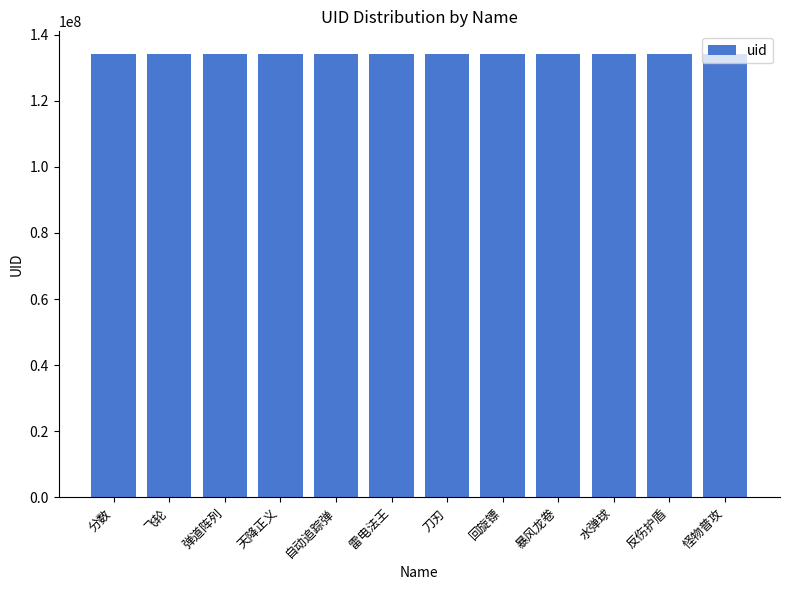

What is the maximum value shown in the chart?

134280585